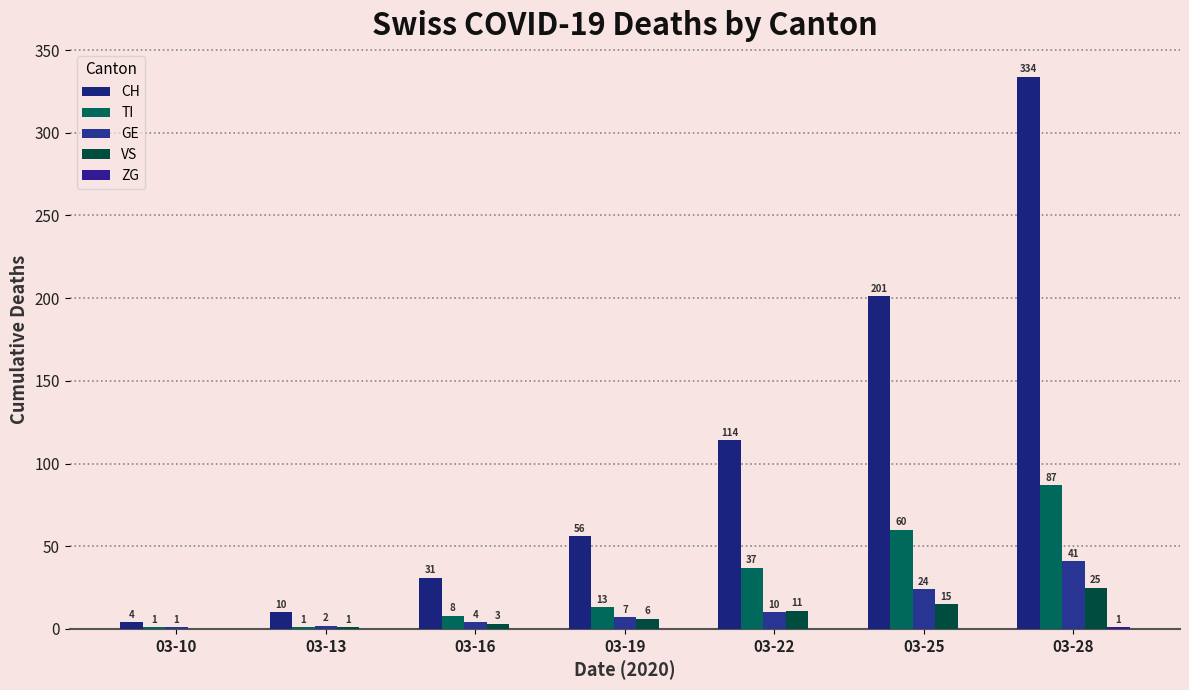

The value of CH at 03-13 is 17. True or false?

False